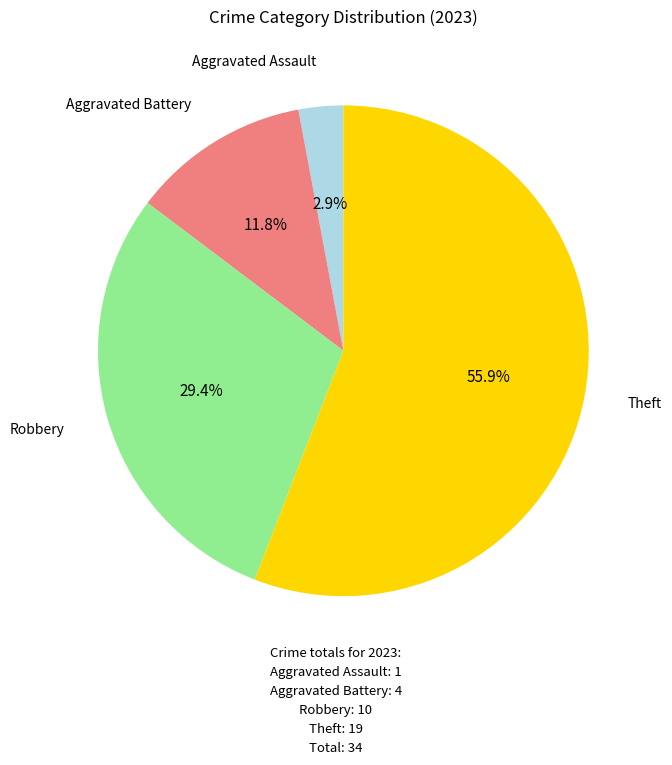

Between Aggravated Battery and Aggravated Assault, which is larger?

Aggravated Battery